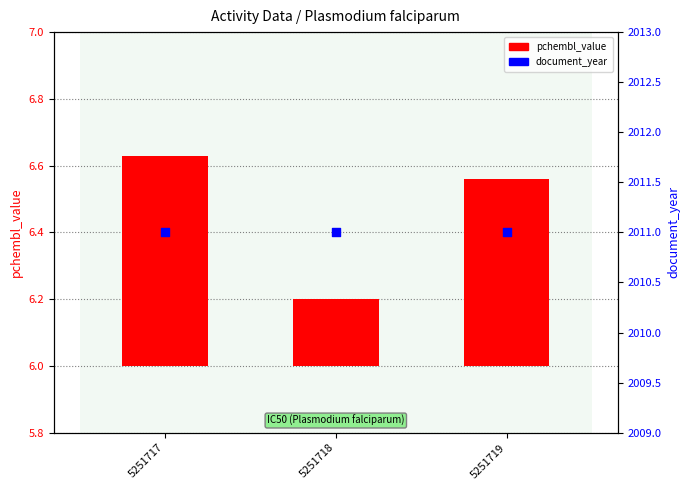

Which series contains the lowest Y value?

pchembl_value